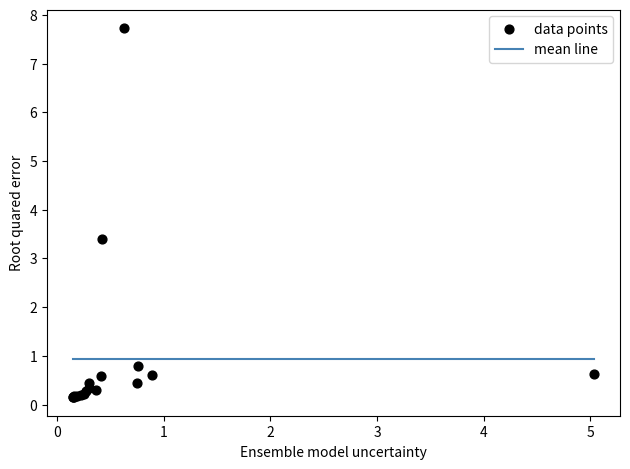

What Y value in the scatter plot is closest to 3?

3.4